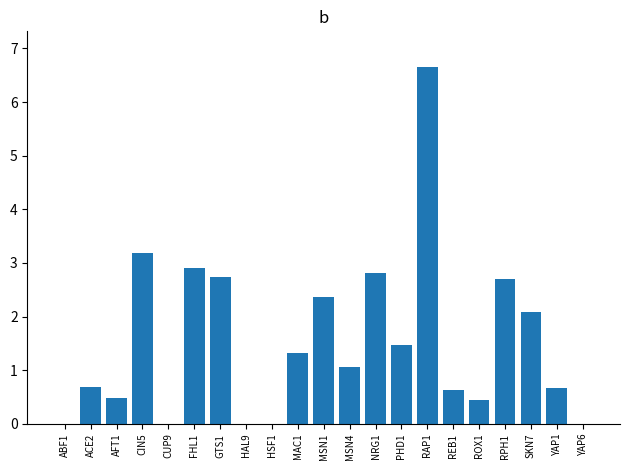

What is the average value?

1.5